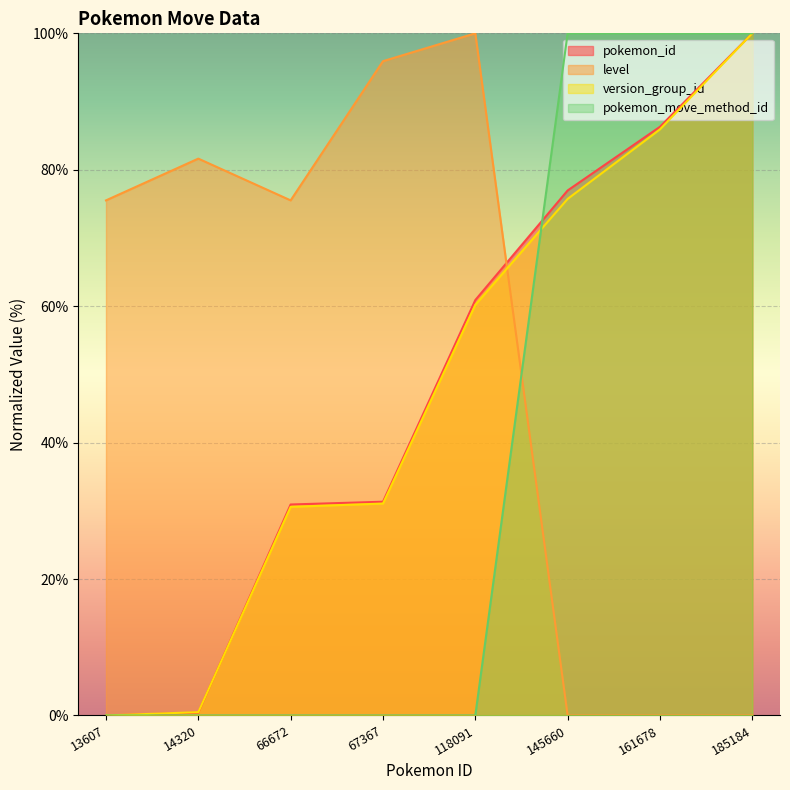

Reading left to right, transcribe all the data shown in this chart.

pokemon_id: 0.0	0.4	30.9	31.3	60.9	77.0	86.3	100.0
level: 75.5	81.6	75.5	95.9	100.0	0.0	0.0	0.0
pokemon_move_method_id: 0.0	0.0	0.0	0.0	0.0	100.0	100.0	100.0
version_group_id: 0.0	0.5	30.6	31.1	60.2	75.7	85.9	100.0